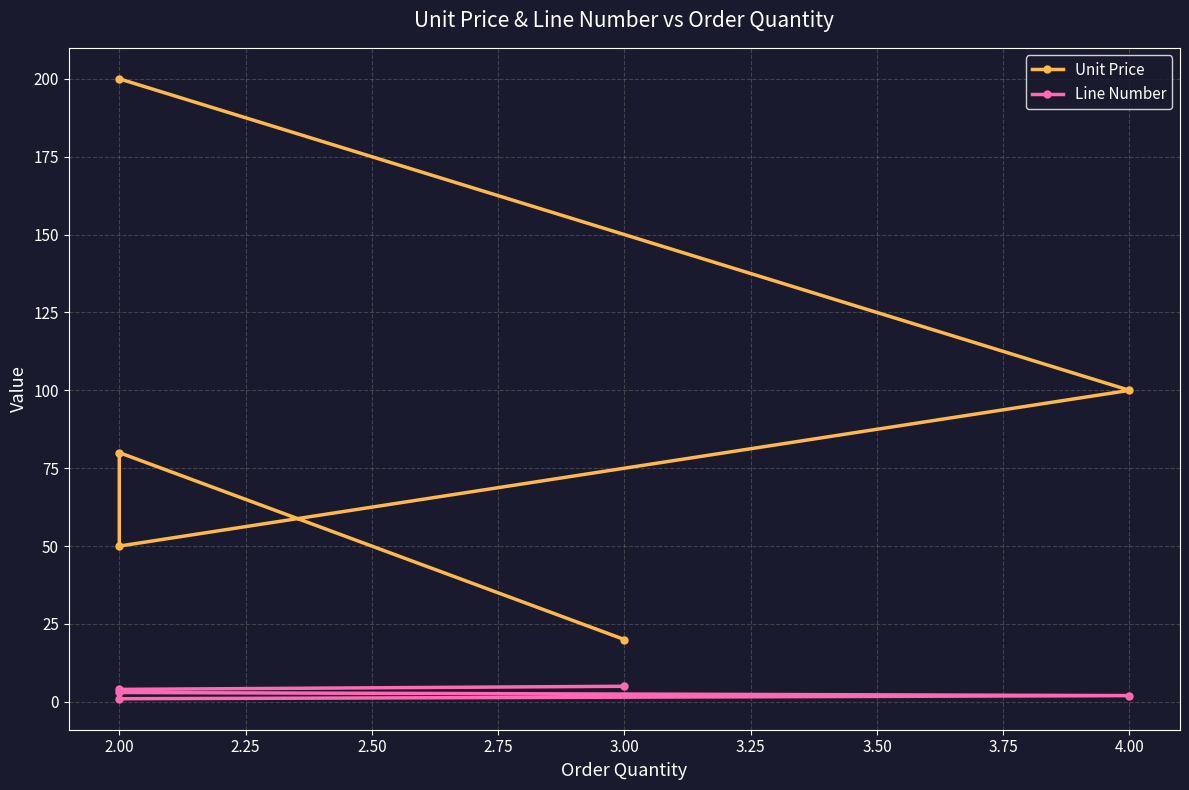

List the series in order of their overall mean, lowest first.

Line Number, Unit Price